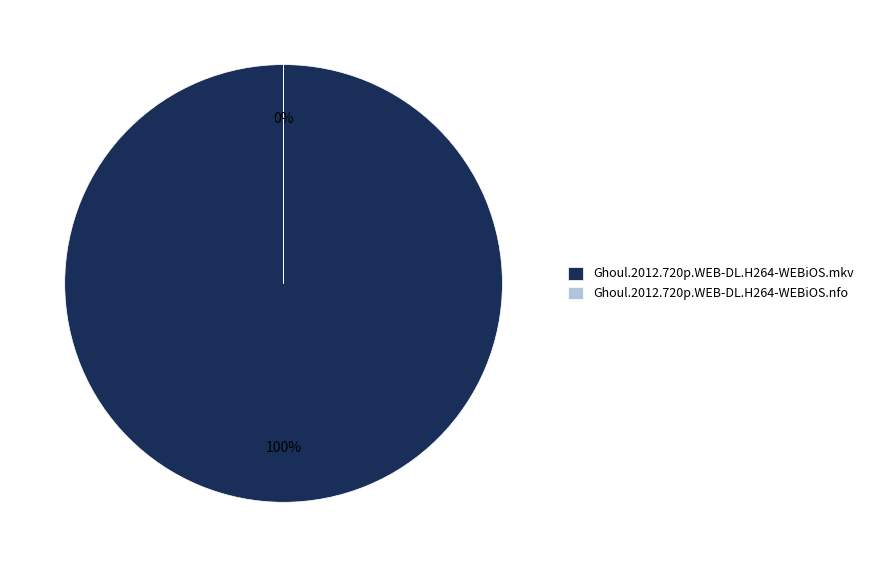

Between Ghoul.2012.720p.WEB-DL.H264-WEBiOS.nfo and Ghoul.2012.720p.WEB-DL.H264-WEBiOS.mkv, which is larger?

Ghoul.2012.720p.WEB-DL.H264-WEBiOS.mkv